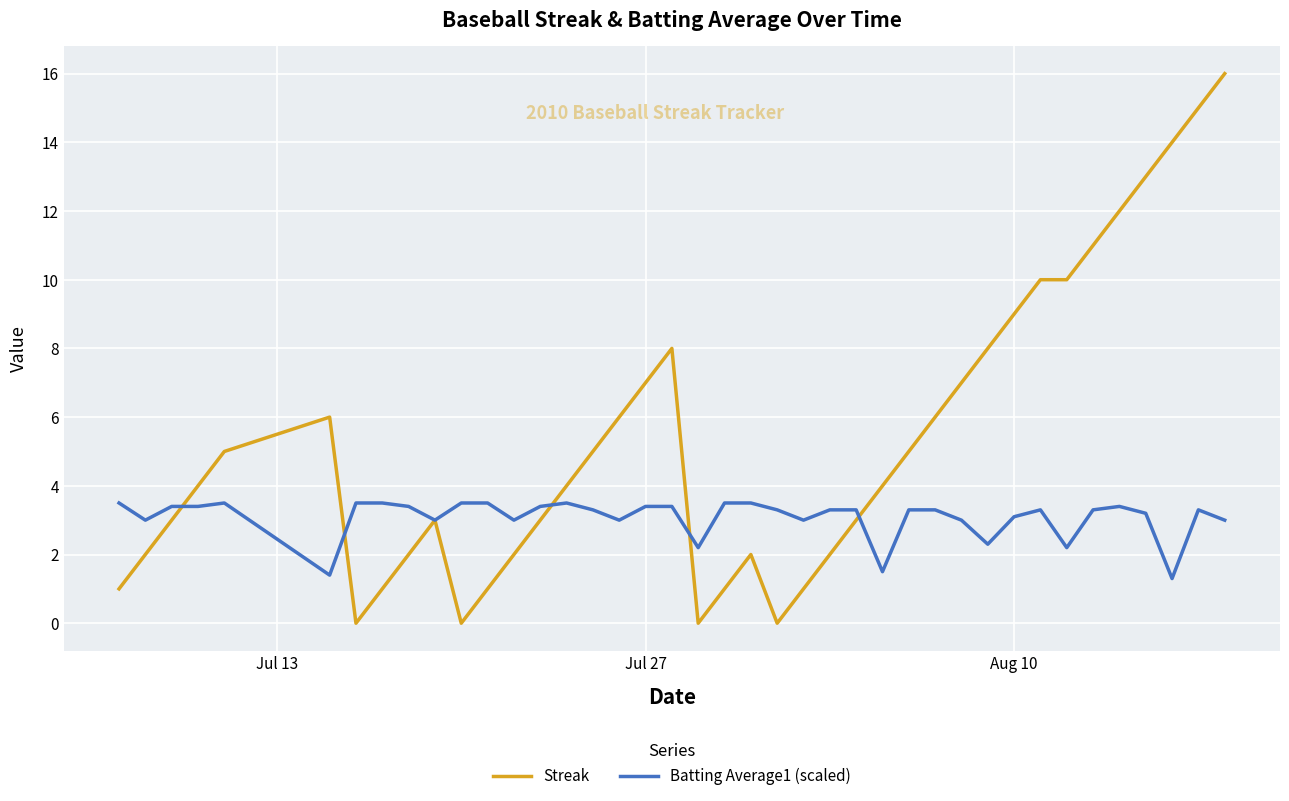

Which series has the largest range (max minus min)?

Streak